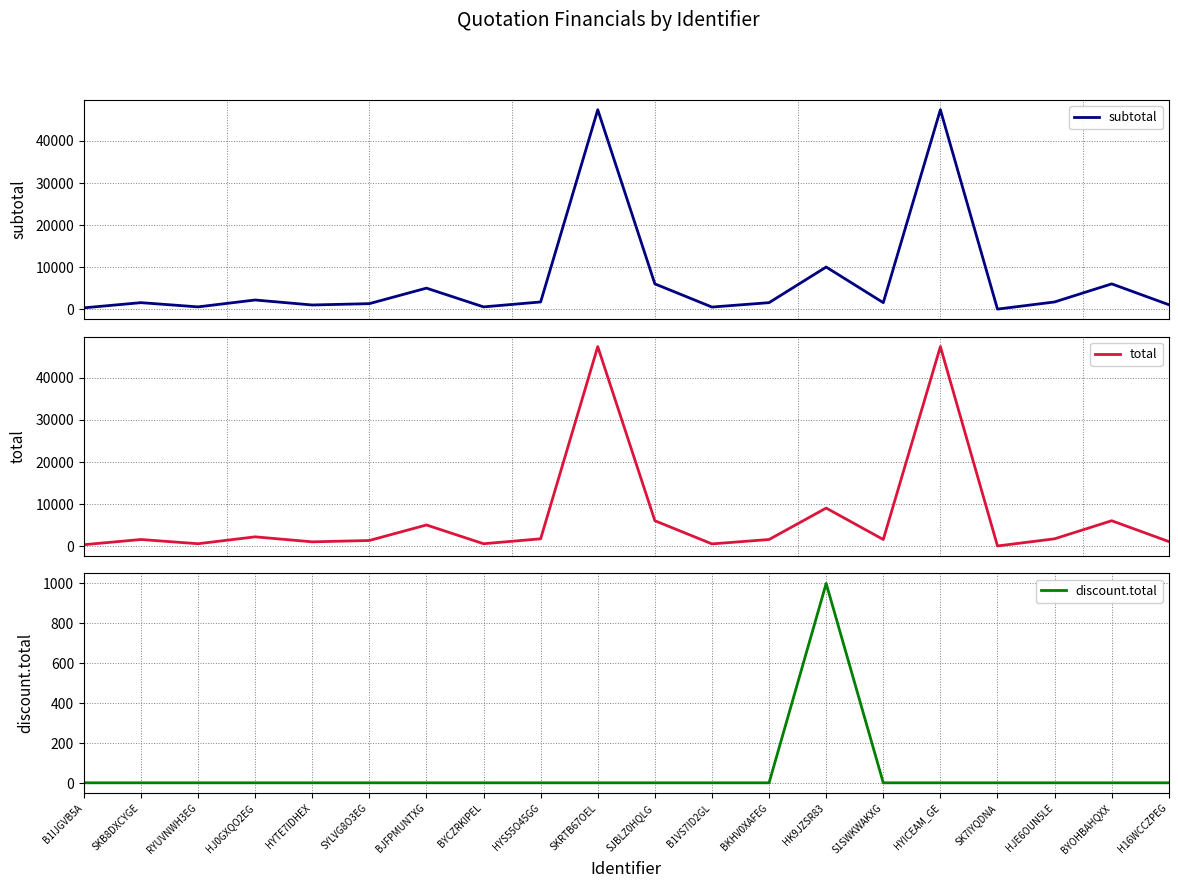

Which category has the highest value in the subtotal series?

SKRTB67OEL